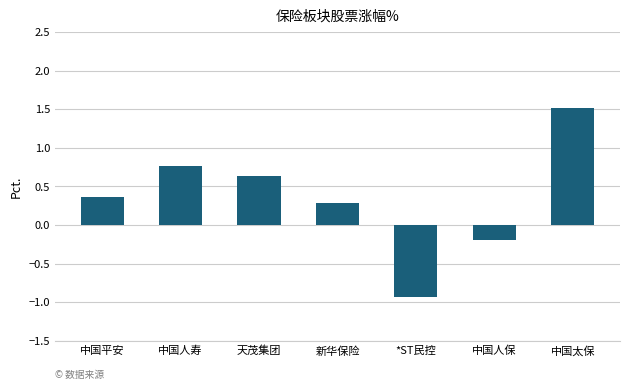

What is the difference between the values at 中国平安 and 天茂集团?

0.3